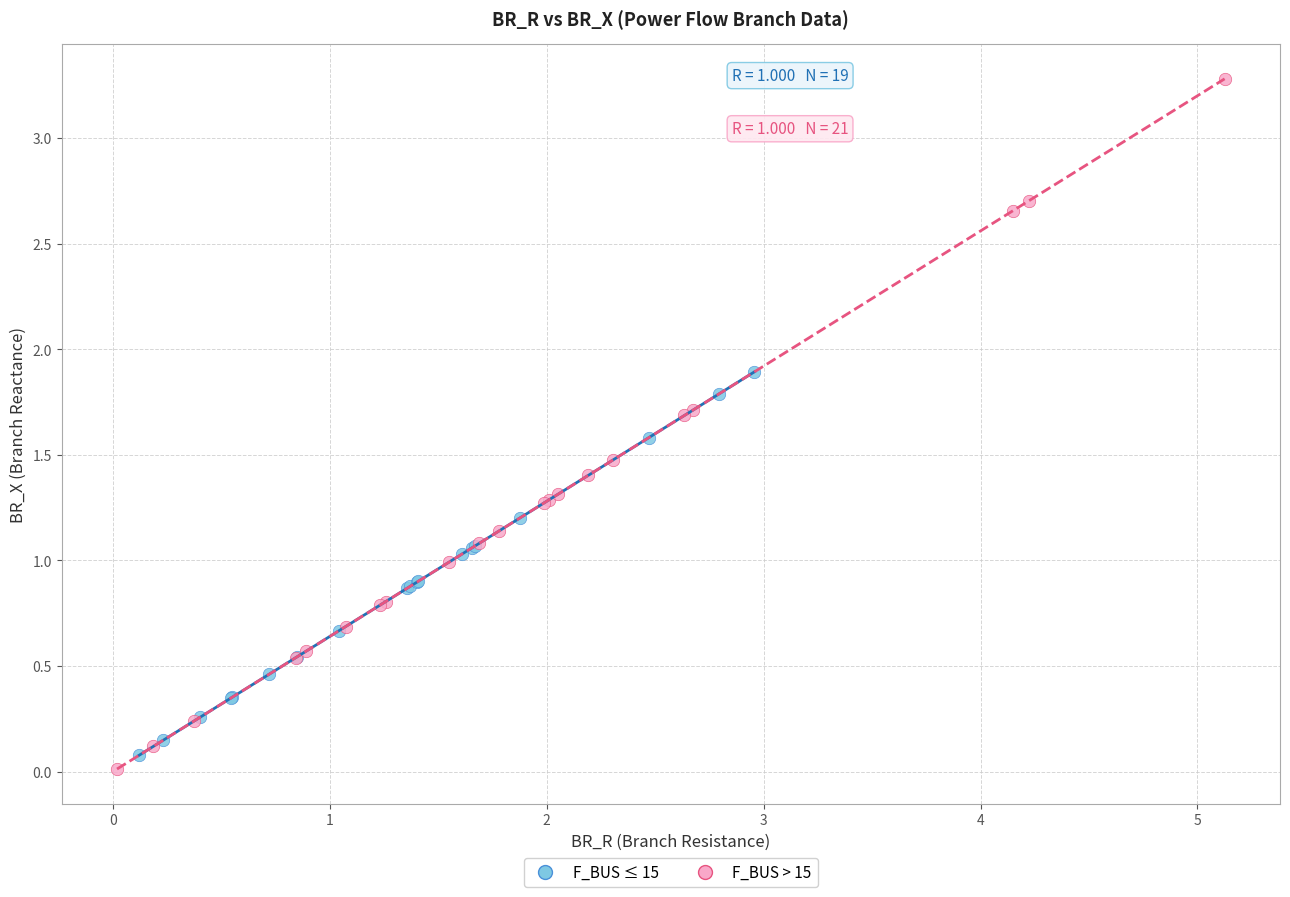

Which series contains the highest Y value?

F_BUS > 15